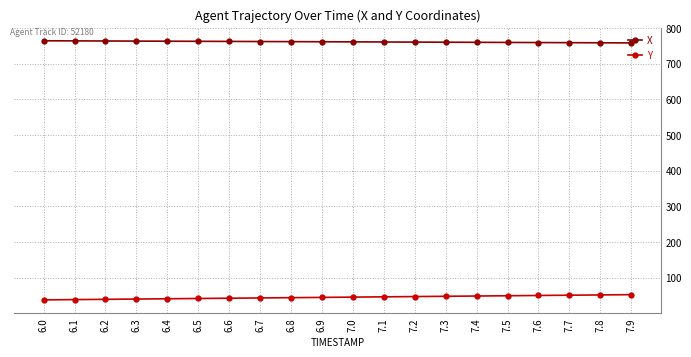

What are all the series names shown in the legend?

X, Y